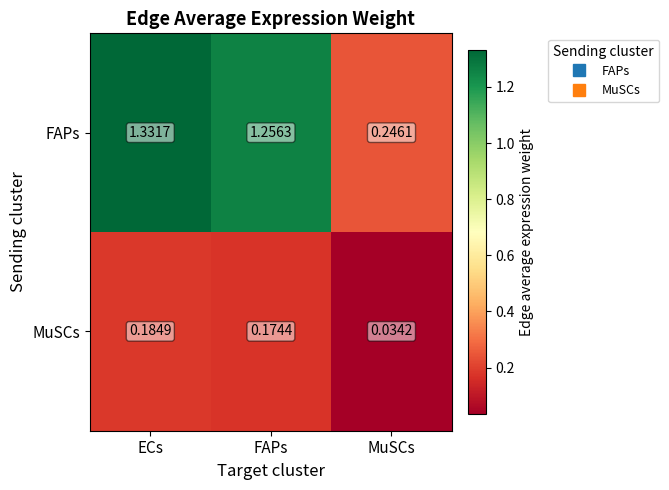

What is the total value across all series at MuSCs?

0.3